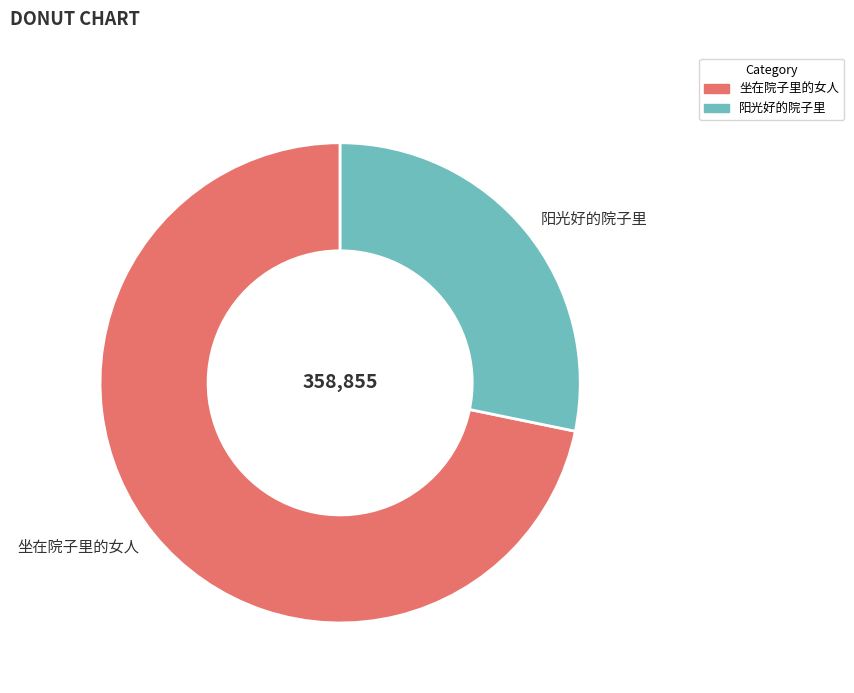

Count the number of slices in the pie.

2